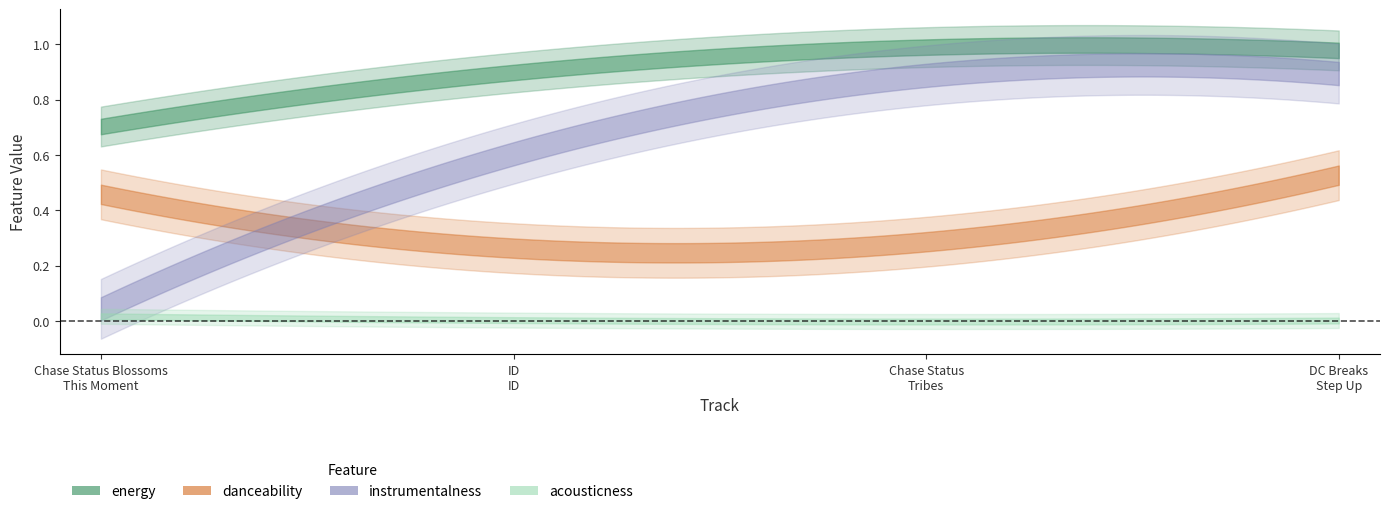

Is it true that danceability equals 0.5 at Chase Status Blossoms
This Moment?

True